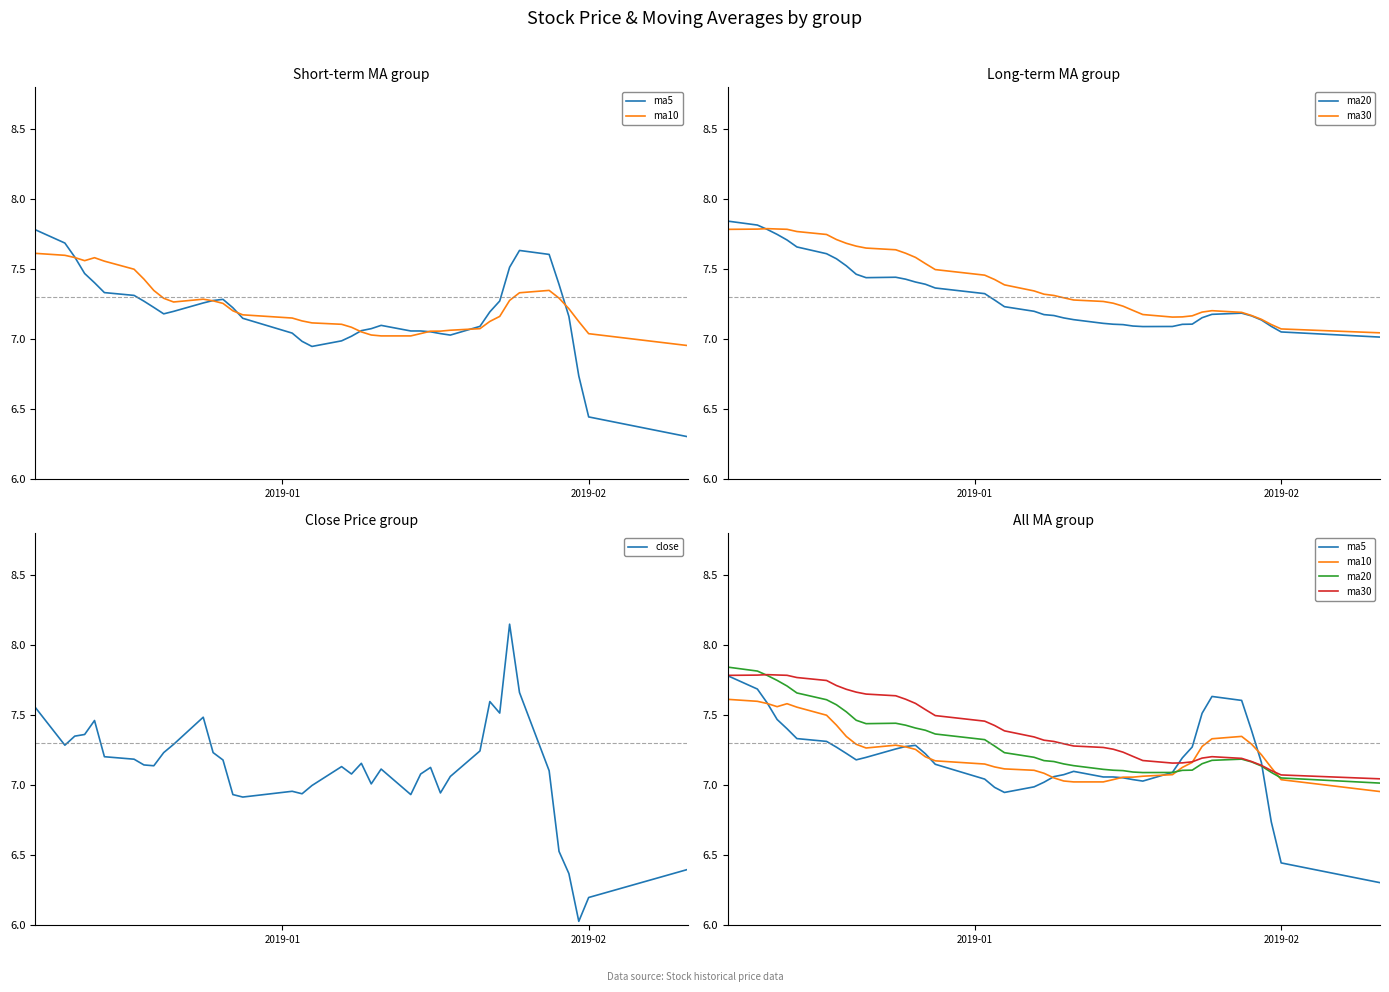

Rank the series by their maximum value, from highest to lowest.

close, ma20, ma30, ma5, ma10